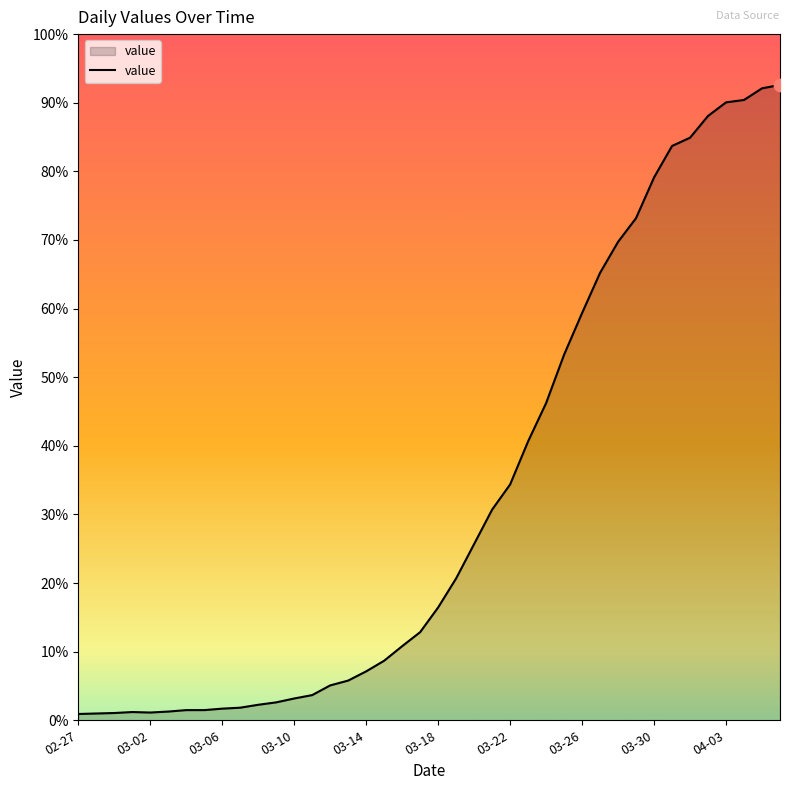

Is this an area chart (filled region under the line)?

Yes